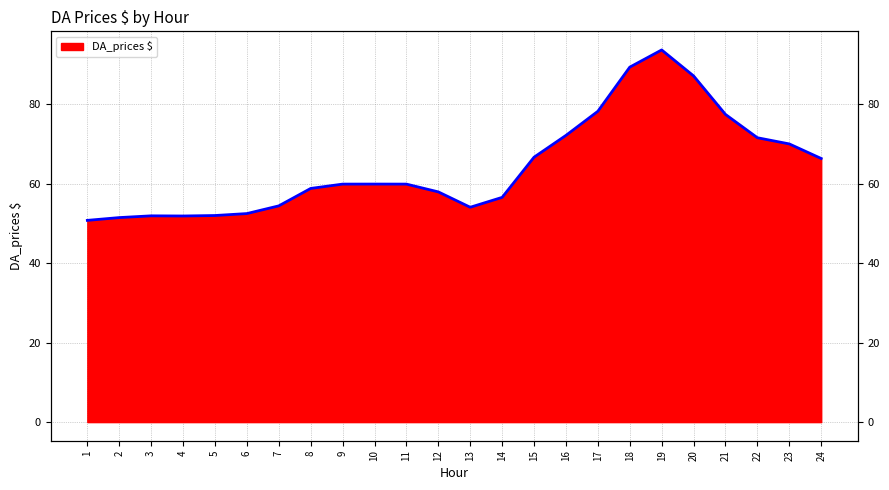

At which label is the value closest to 72?

16